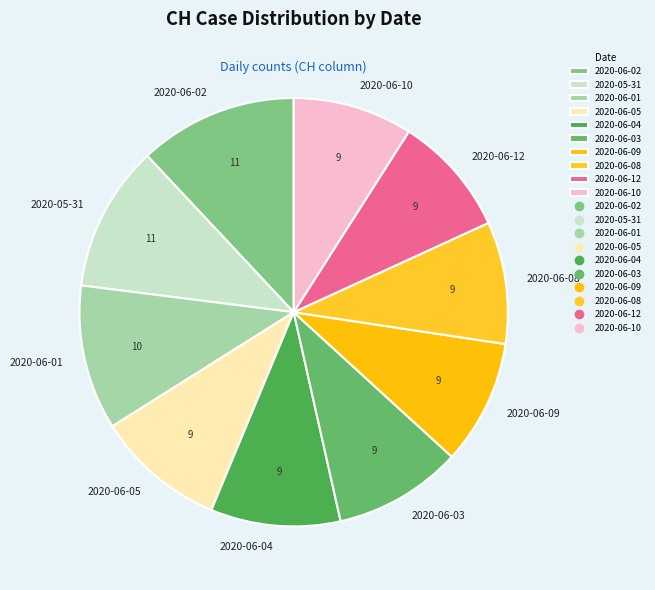

True or false: 2020-06-08 accounts for 9% of the total.

True